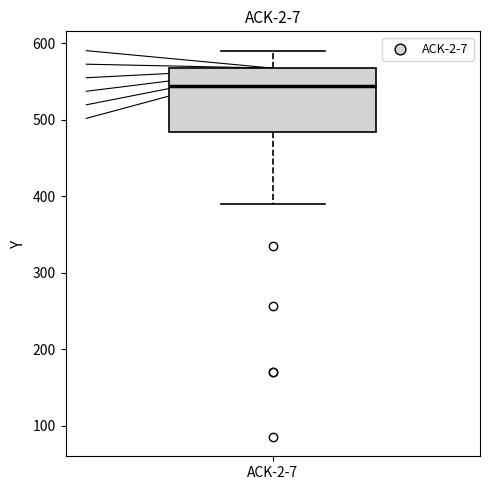

Where does the median line of the box for ACK-2-7 sit on the y-axis? The values are not printed on the chart, so give them approximately, as read against the axis.

540